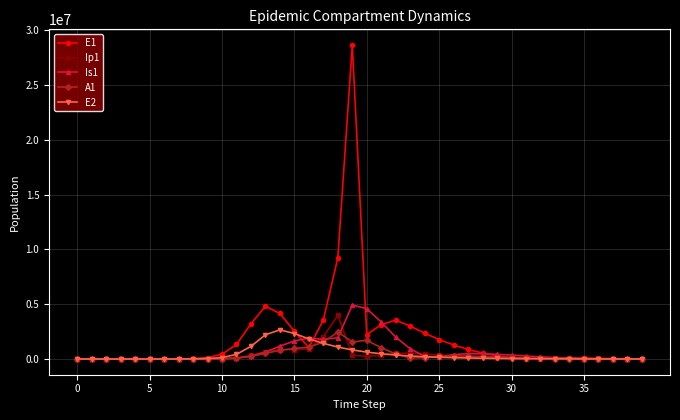

What is the maximum value for E1?

28643762.5